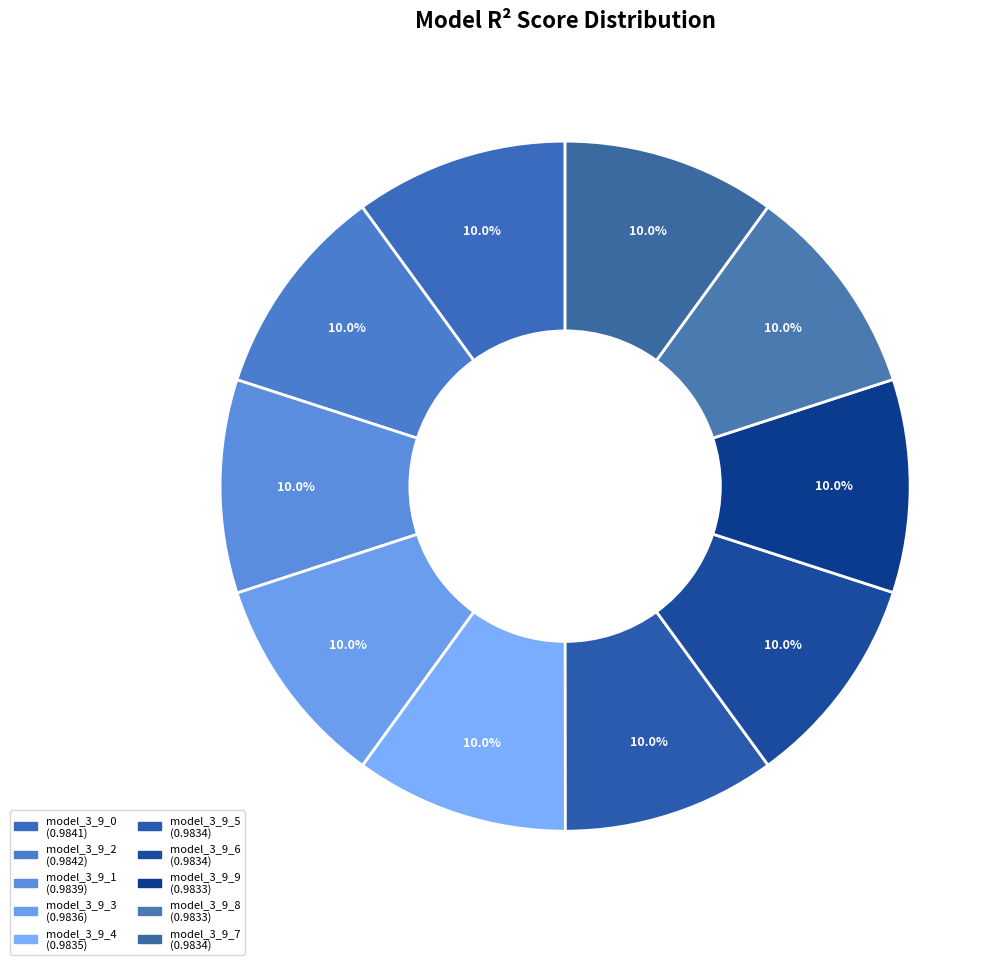

To the nearest percent, what is the combined percentage of model_3_9_0 and model_3_9_7?

20%